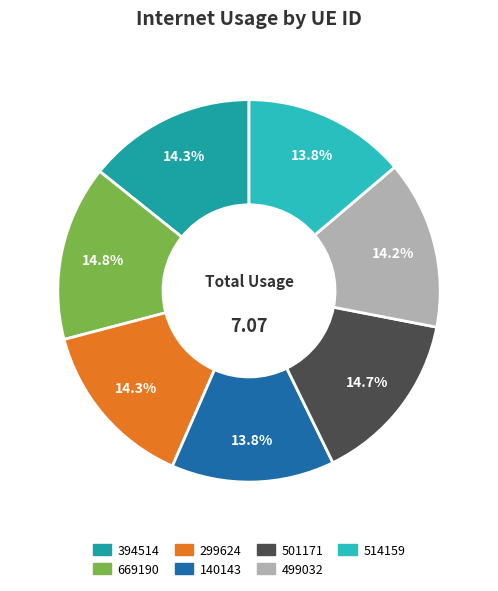

True or false: 140143 accounts for 14% of the total.

True